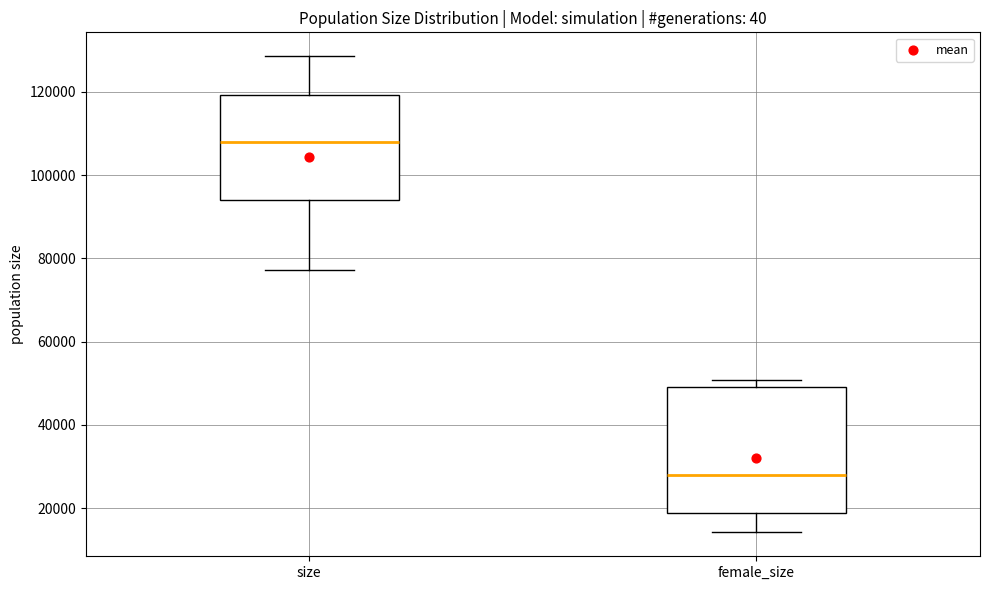

Reading left to right, read every box against the y-axis: the position of its median line, the range the box covers, and the ends of its whiskers. The values are not printed on the chart, so give them approximately, as read against the axis.

size: median 108000, box 94000 to 120000, whiskers 78000 to 128000
female_size: median 28000, box 18000 to 50000, whiskers 14000 to 50000 (just above the box's upper edge)